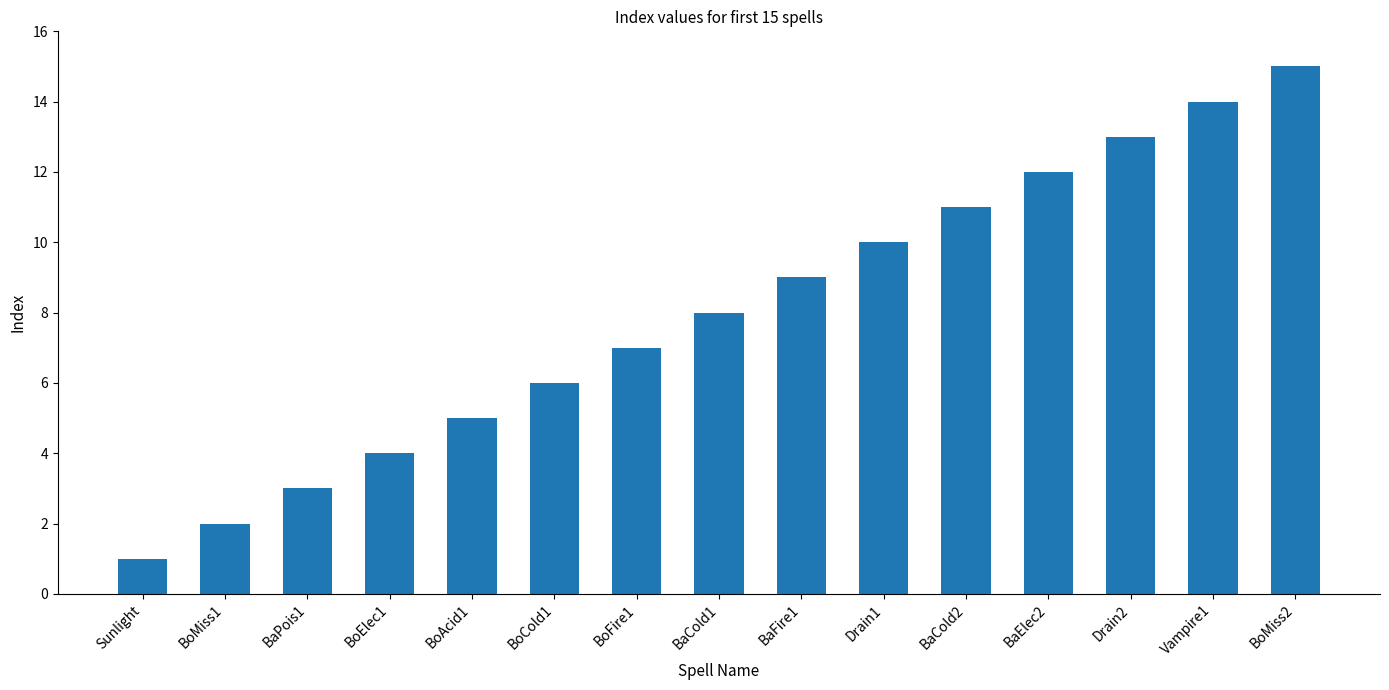

What is the maximum value shown in the chart?

15